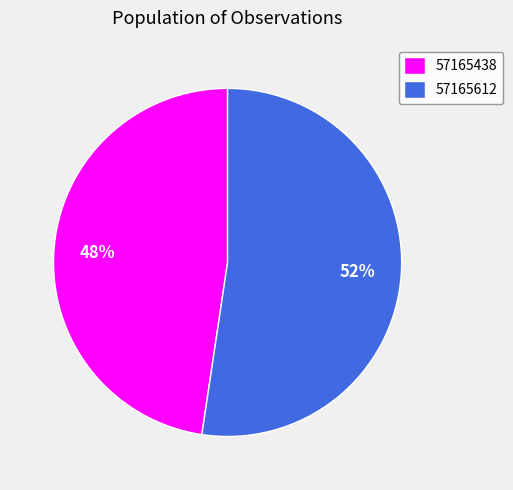

How many slices are in this pie chart?

2